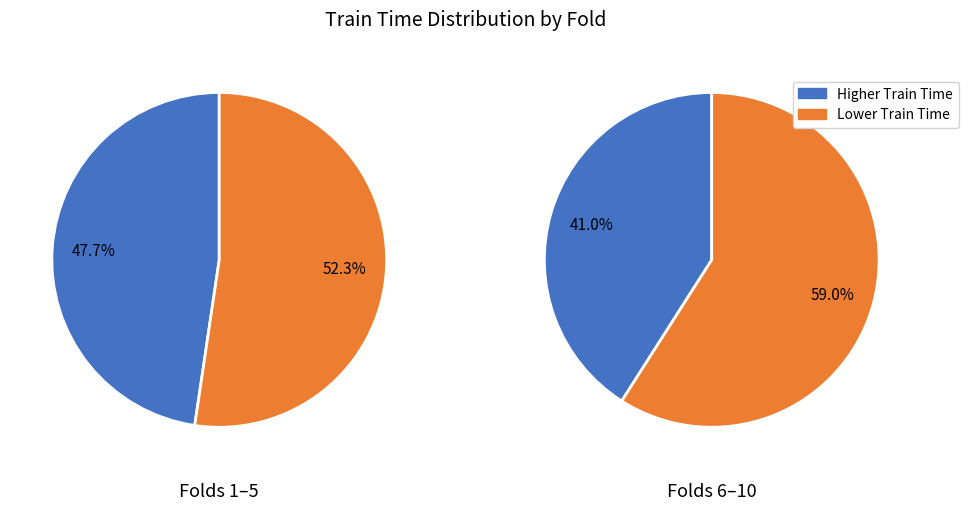

Do Fold 5 and Fold 6 together represent more than half of the pie?

No